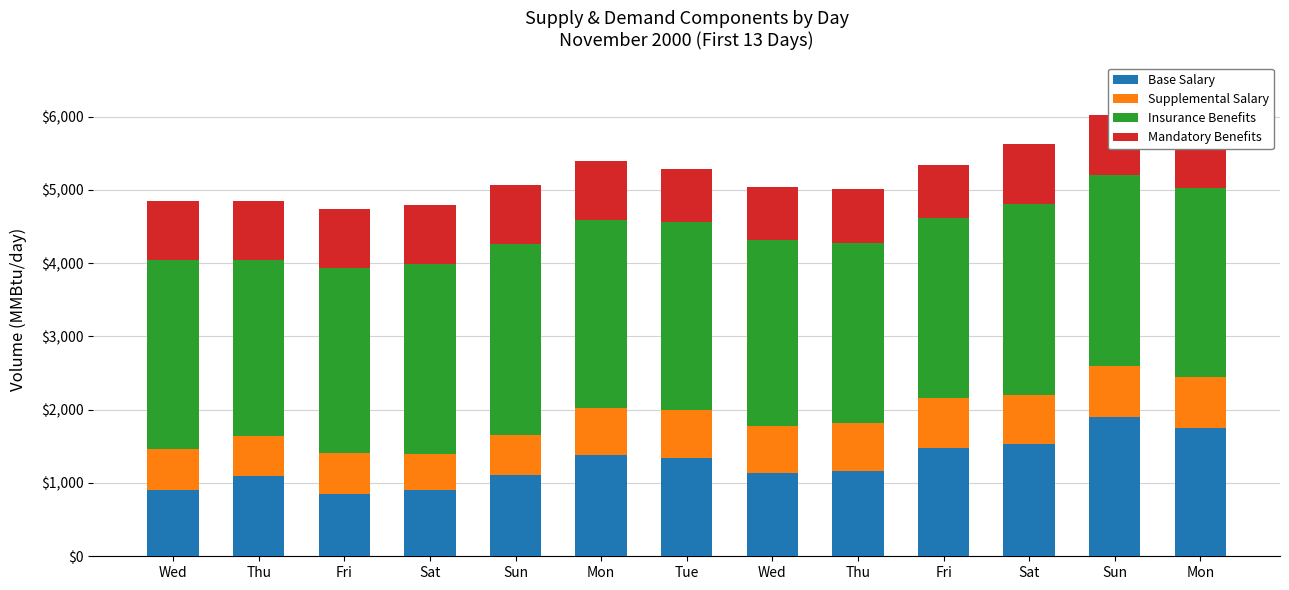

What is the smallest value displayed?

490.9